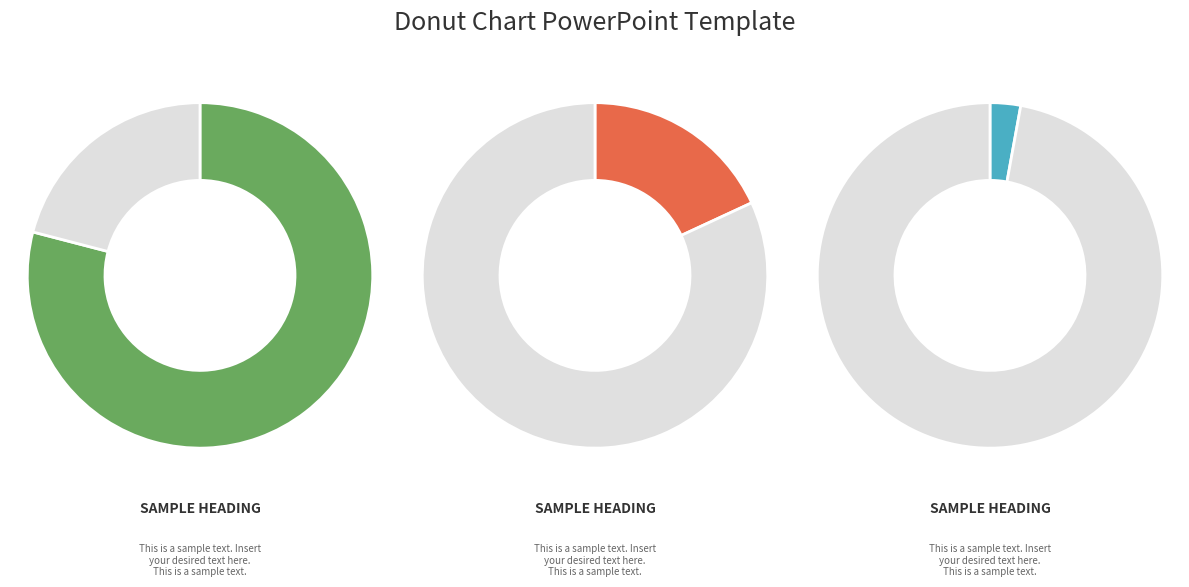

Does 7 represent more than half of the total?

No